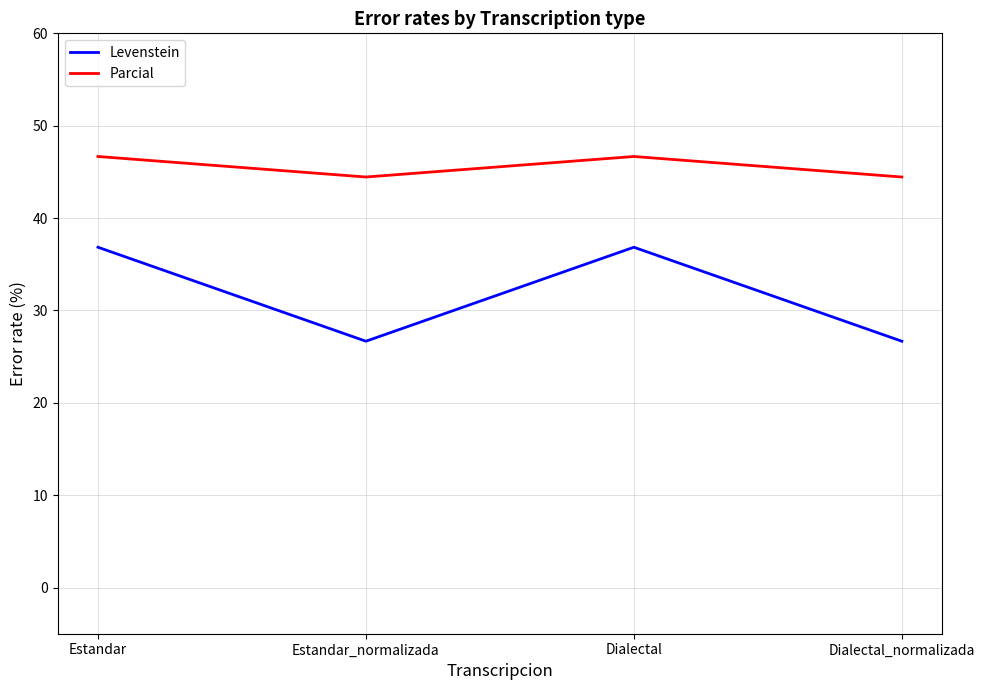

The Parcial series shows 59.4 at Estandar_normalizada. True or false?

False